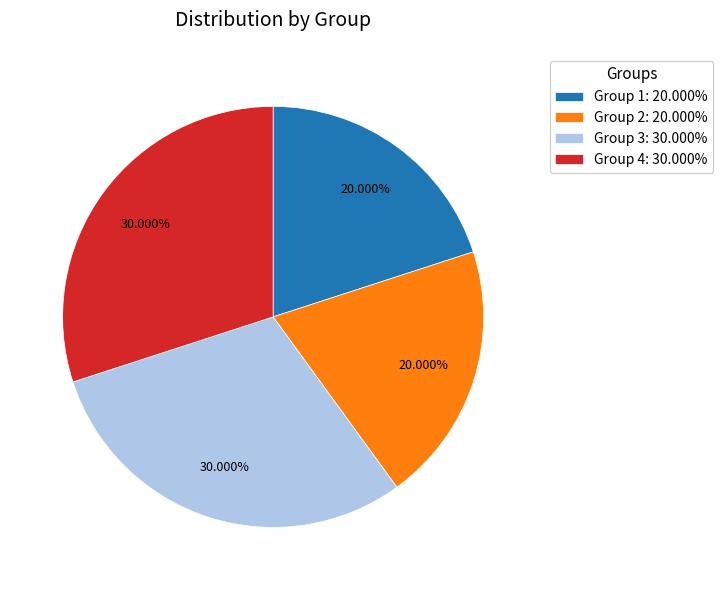

Is there a majority slice in this chart?

No